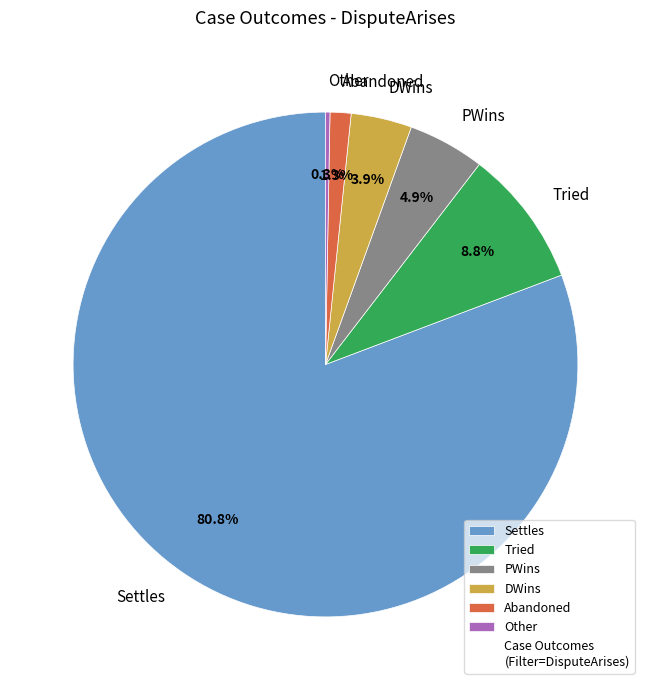

To the nearest percent, what percentage of the pie is DWins?

4%